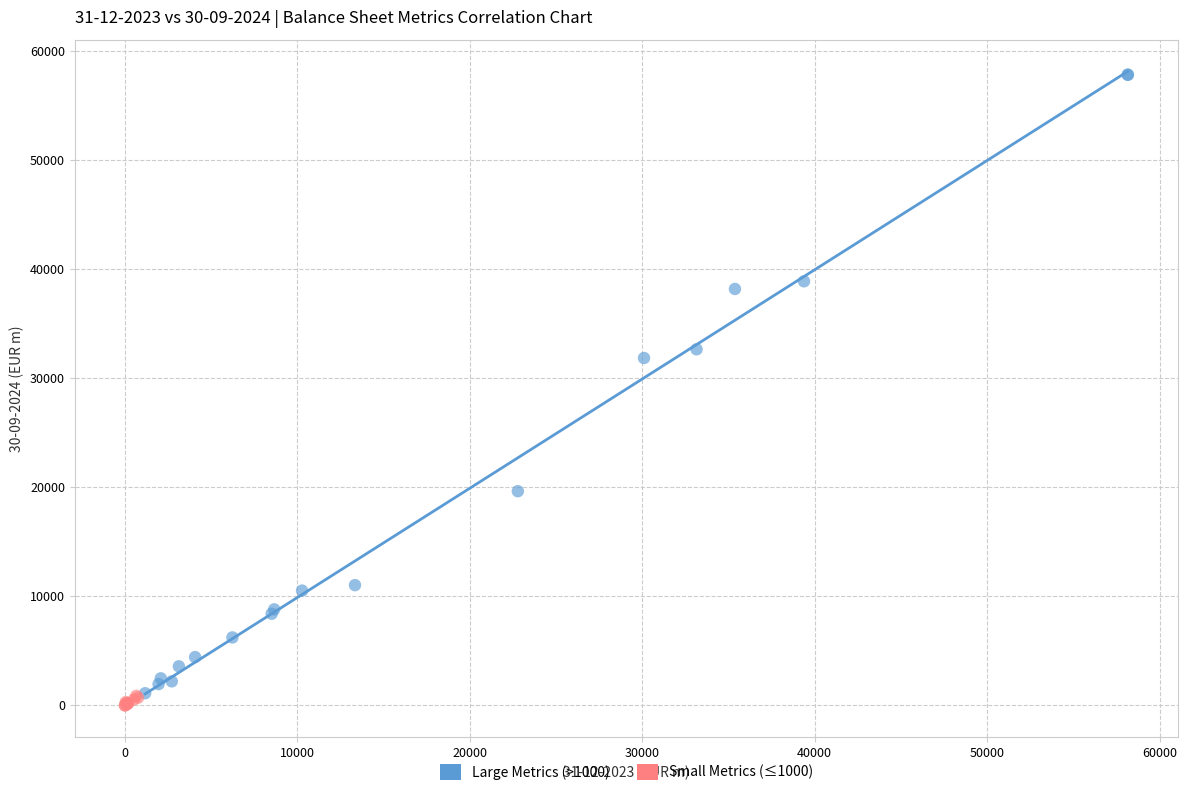

Which series has the largest Y range (max minus min)?

Large Metrics (>1000)